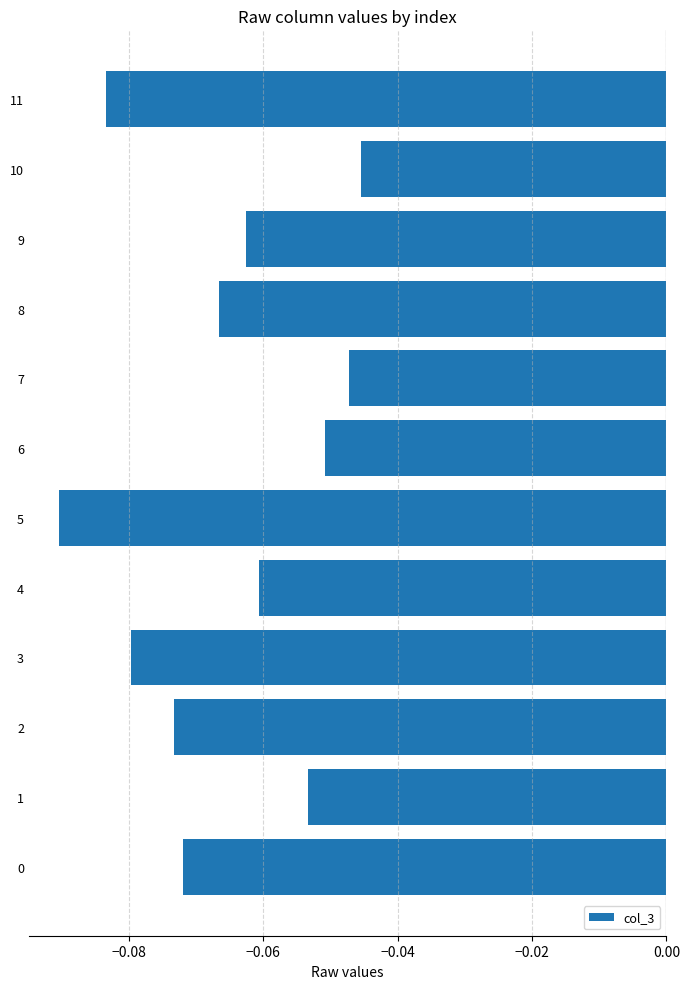

How many bars are there in total?

12